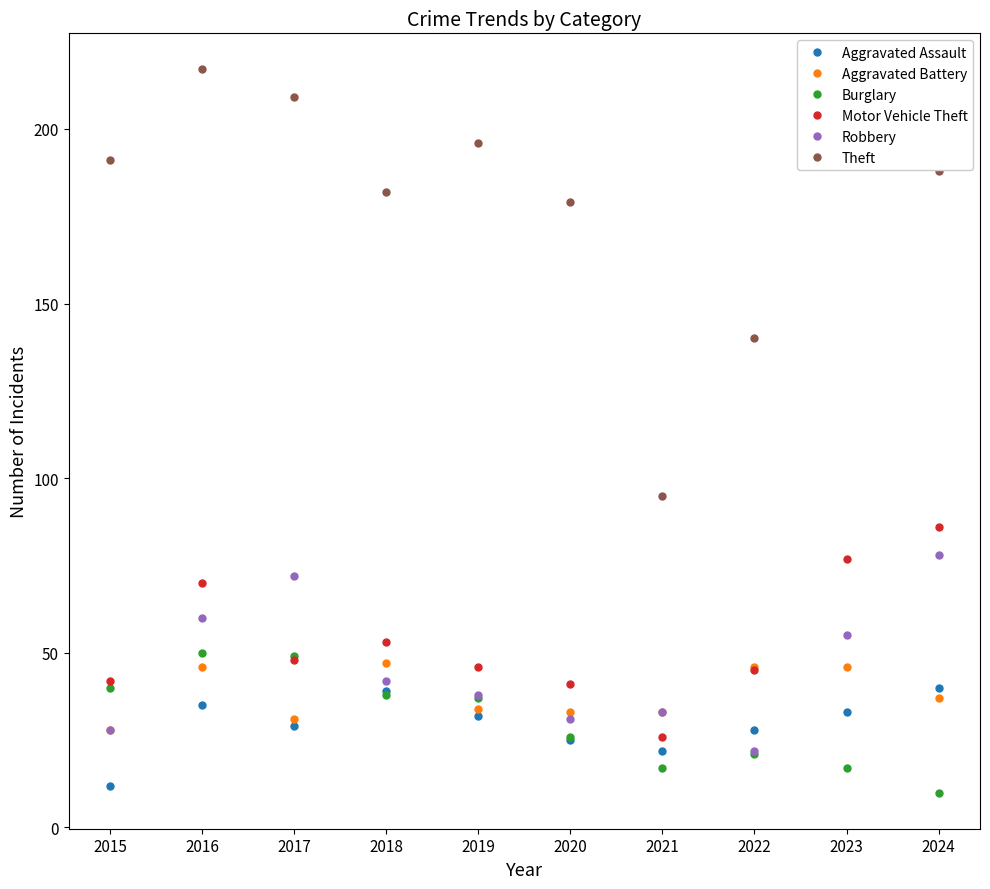

Where is the first local maximum for Aggravated Assault?

2016